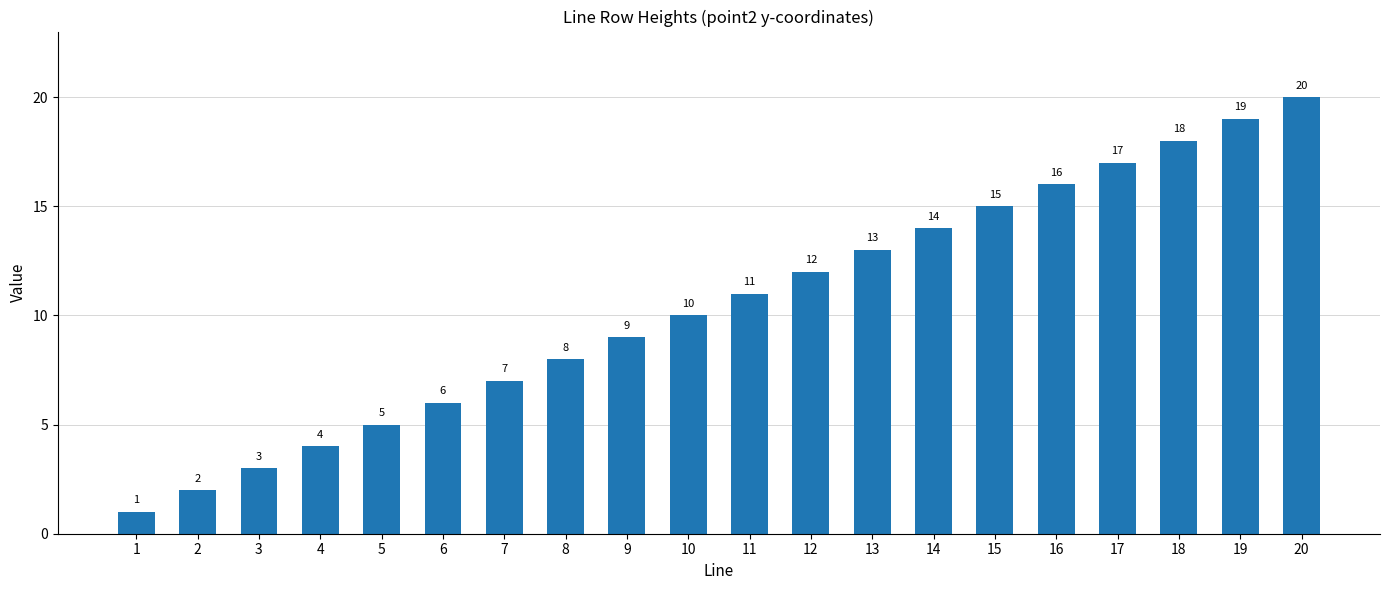

At which category does the chart reach its peak across all series?

20